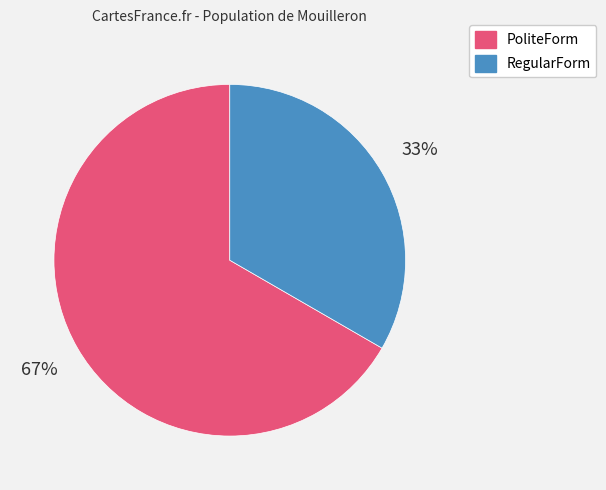

How many slices are in this pie chart?

2